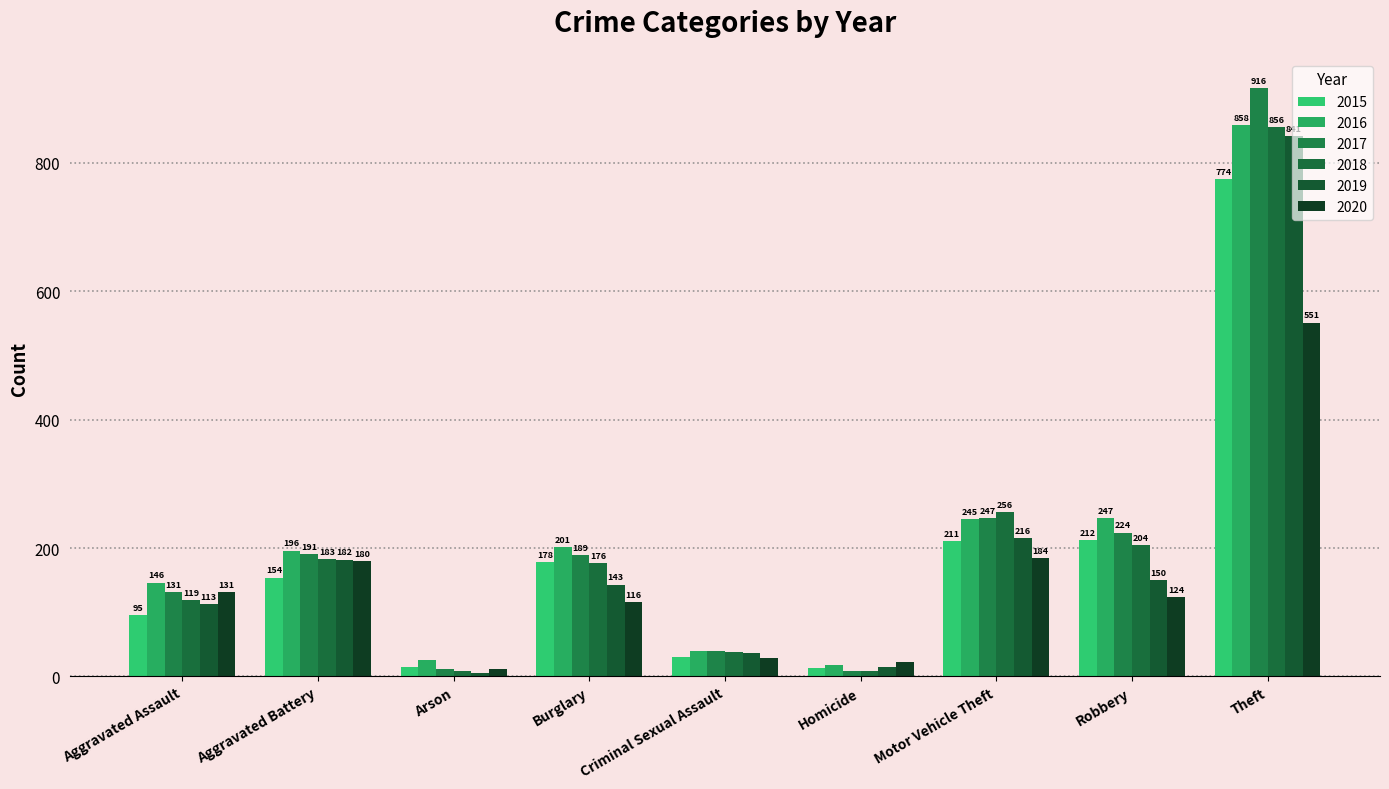

The 2016 series shows 334 at Motor Vehicle Theft. True or false?

False